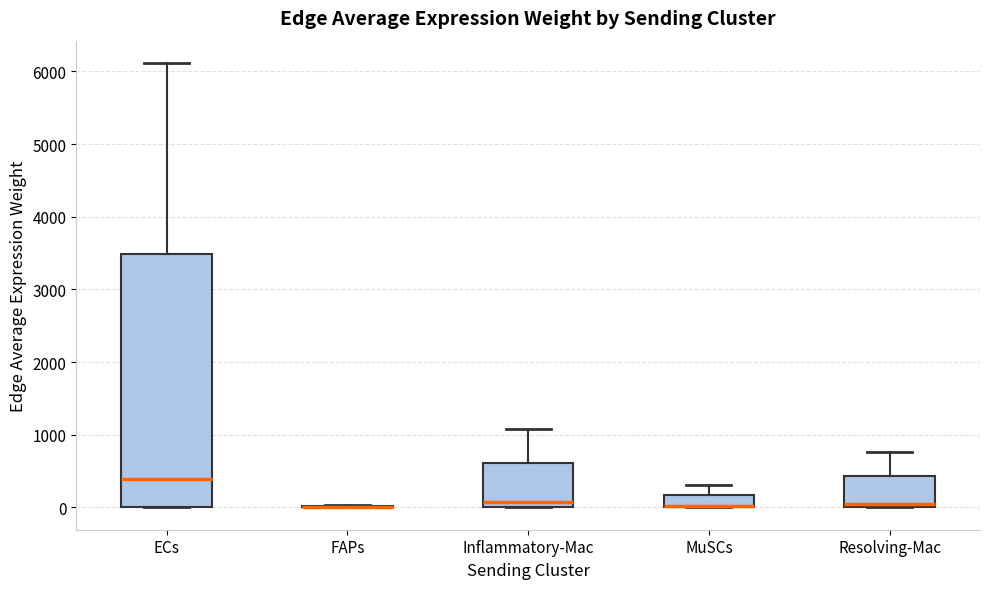

Reading left to right, transcribe this box plot: for each box, give where its median line is, the range the box spans, and where its two whiskers end, as read against the y-axis. The values are not printed on the chart, so give them approximately, as read against the axis.

ECs: median 400, box 0 to 3500, whiskers 0 to 6100
FAPs: box collapsed to a line at 0, whiskers 0 to 0
Inflammatory-Mac: median 100, box 0 to 600, whiskers 0 to 1100
MuSCs: median 0 (drawn on the box's lower edge), box 0 to 200, whiskers 0 to 300
Resolving-Mac: median 0 (just above the box's lower edge), box 0 to 400, whiskers 0 to 800